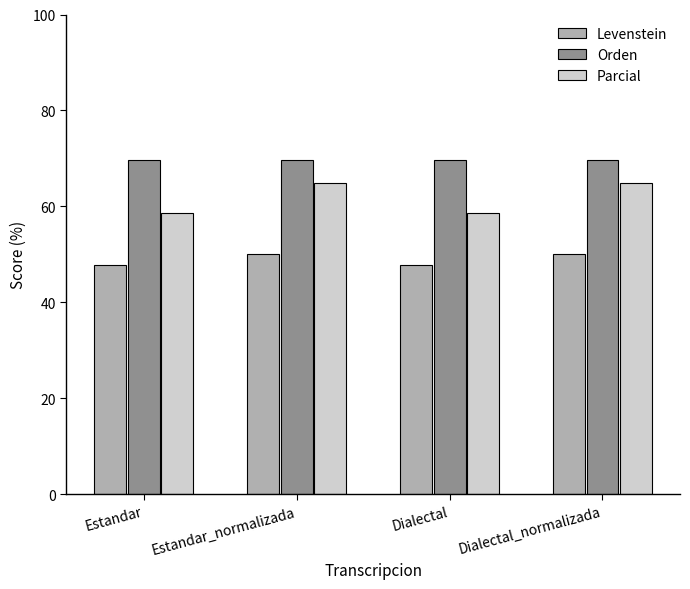

What is the average value of the Parcial series?

61.8